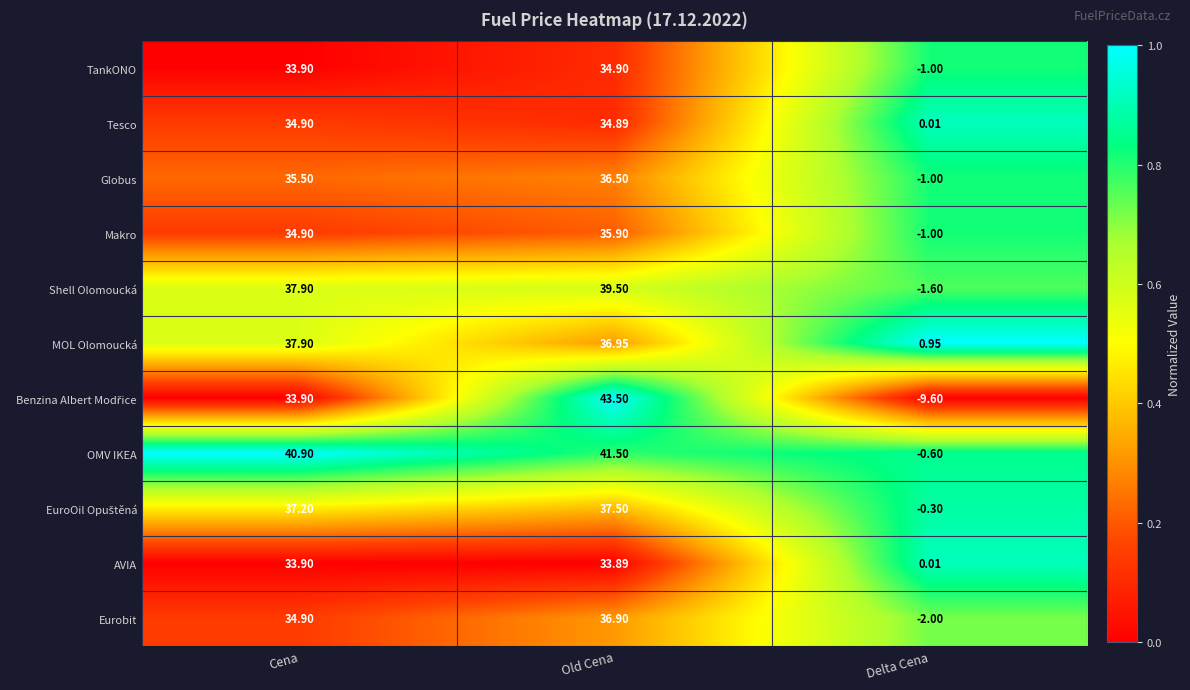

At which category does the chart reach its peak across all series?

Old Cena